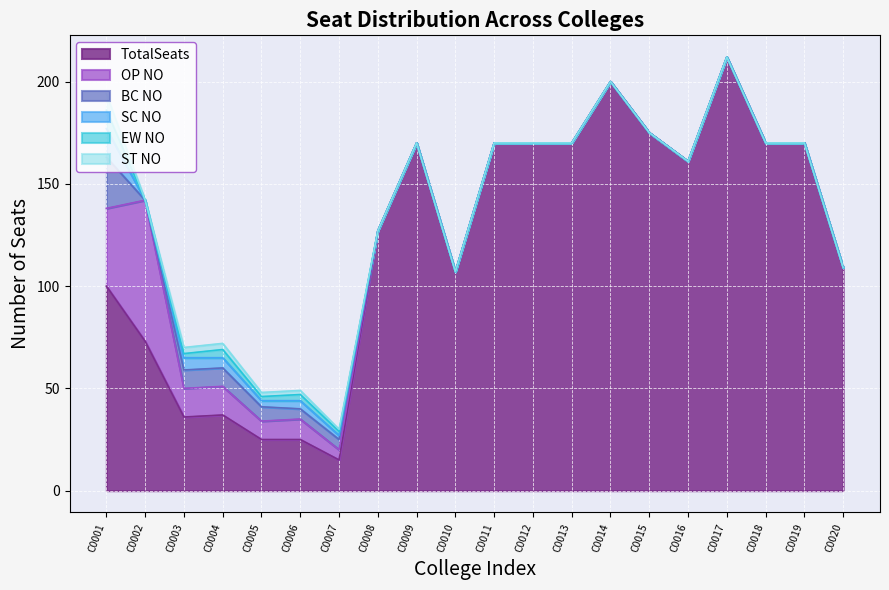

What is the minimum value for TotalSeats?

15